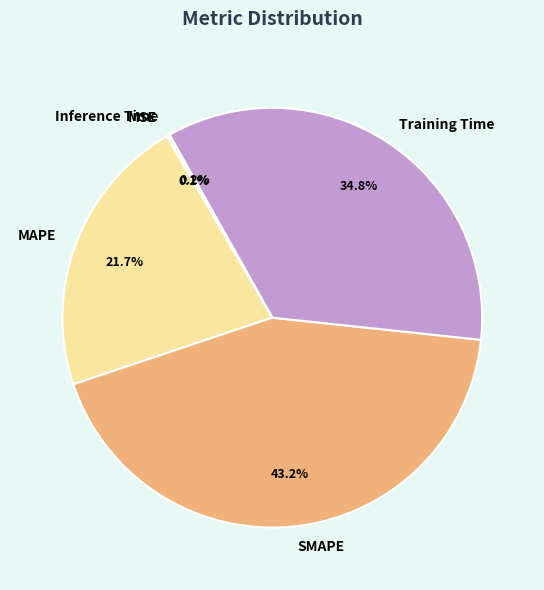

Combined, do MAPE and Training Time account for over 50%?

Yes